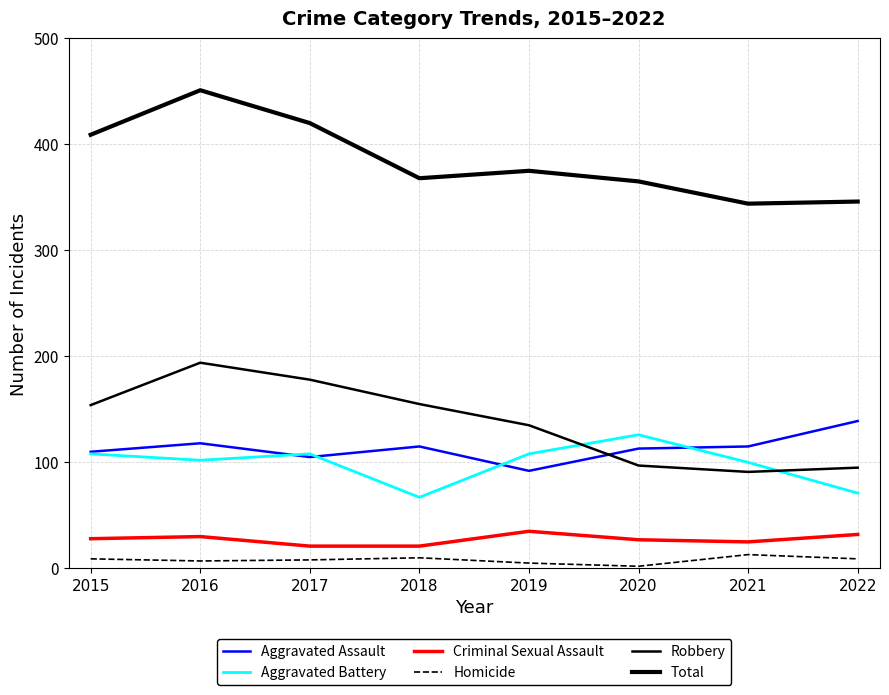

Does the chart have visible grid lines?

Yes